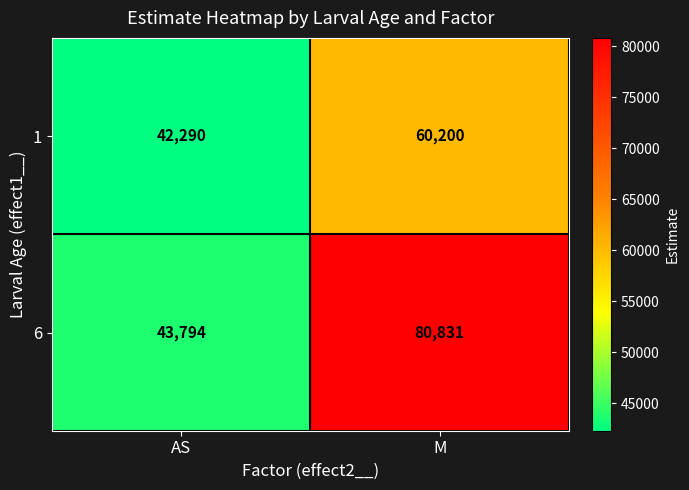

Which series has the widest spread of values?

6